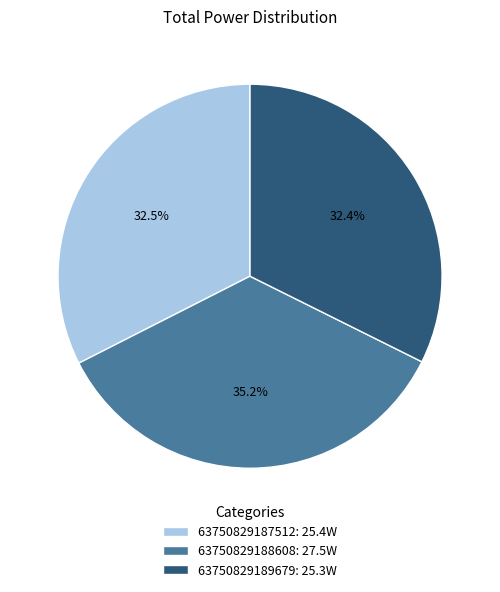

How many slices are in this pie chart?

3